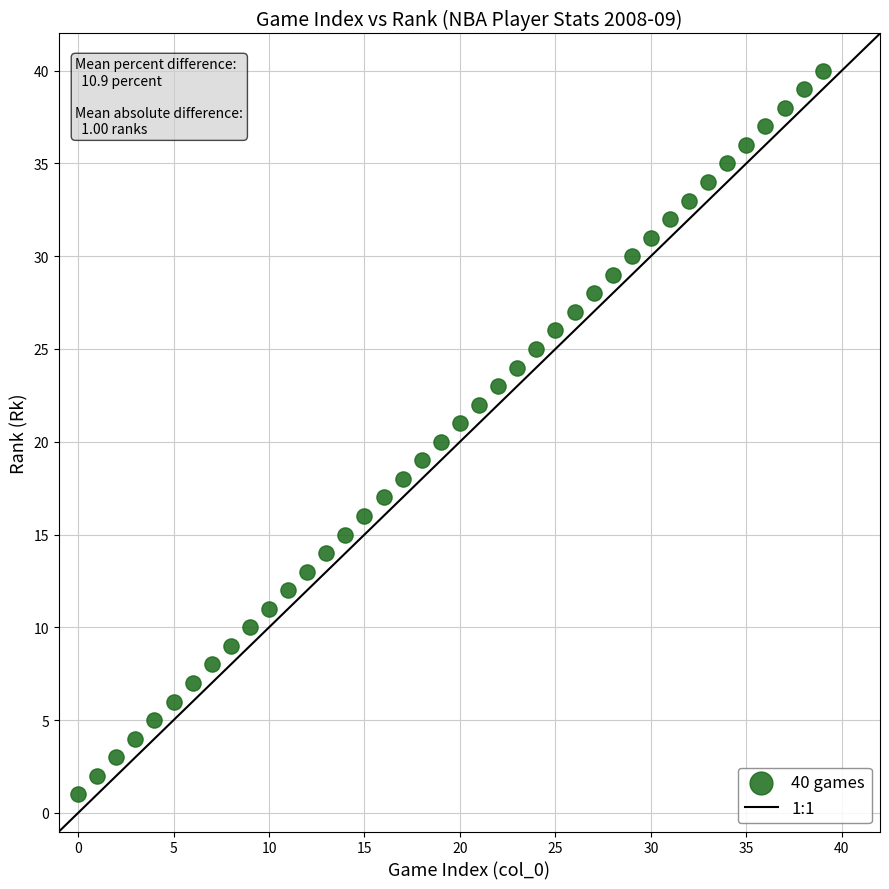

What is the range of Y values (max minus min)?

39